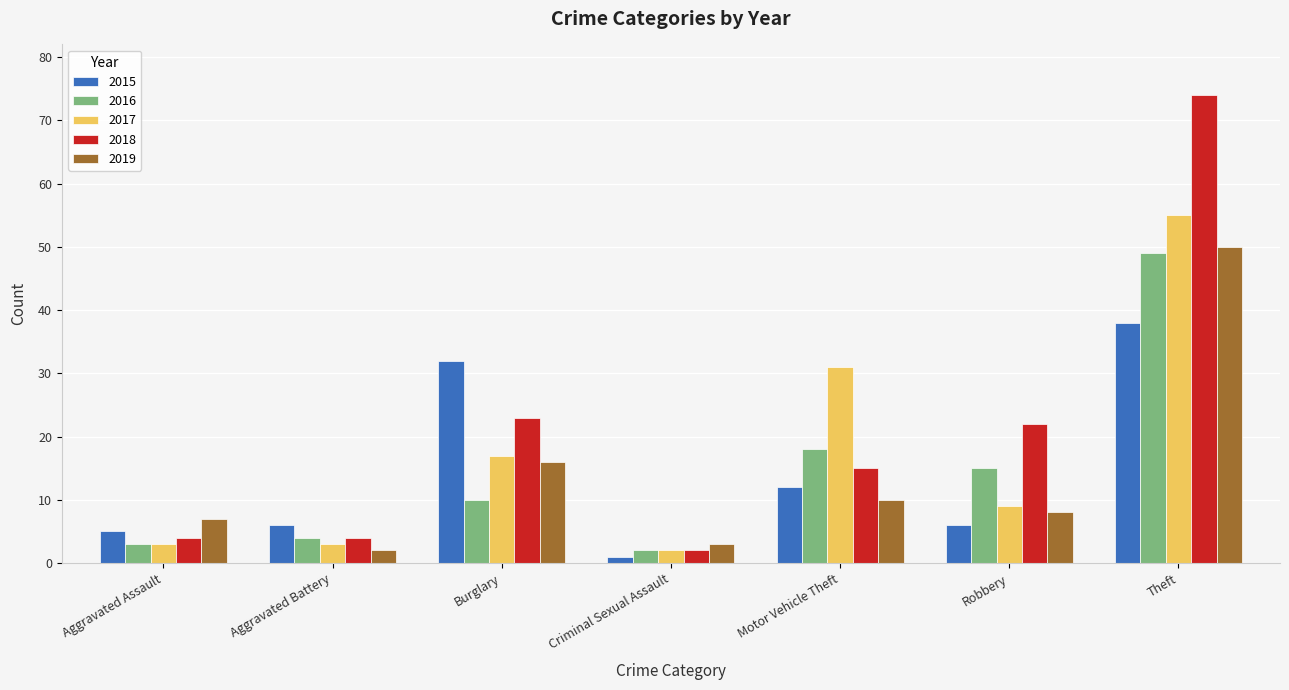

How many data points in 2016 are less than 10?

3